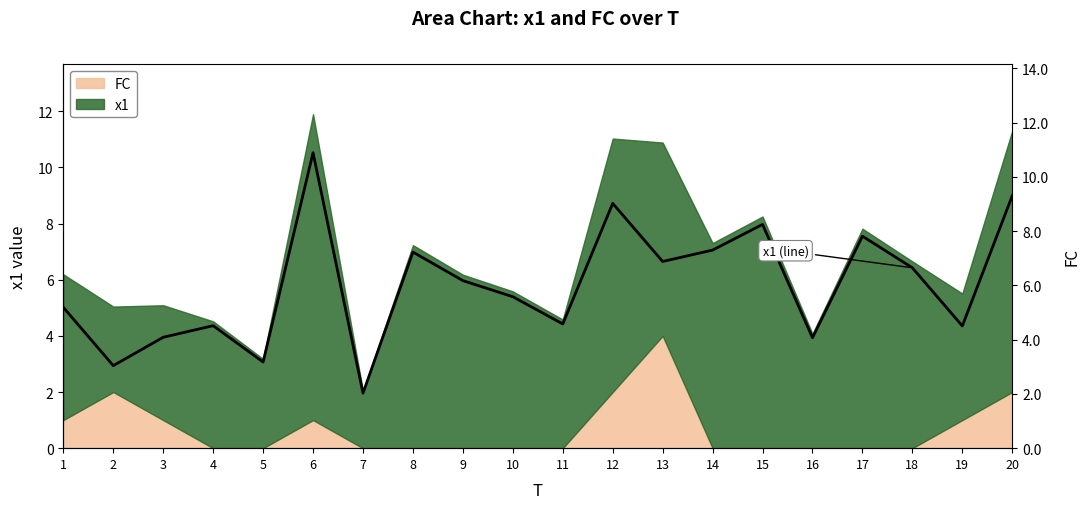

How many values are below 6?

10